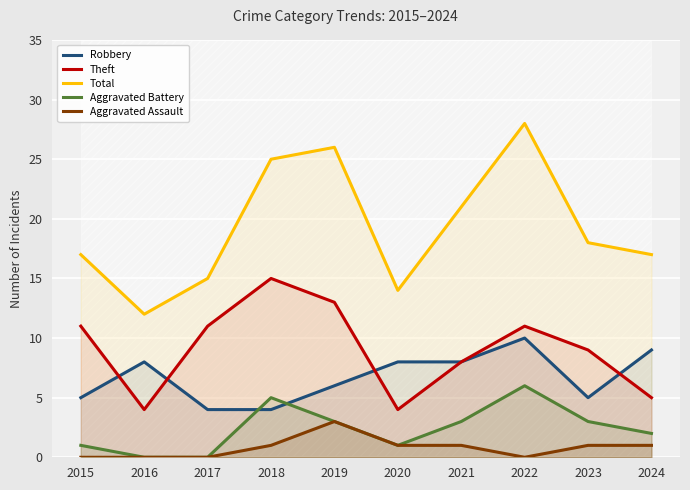

Which has a higher value, 2017 or 2022?

2022